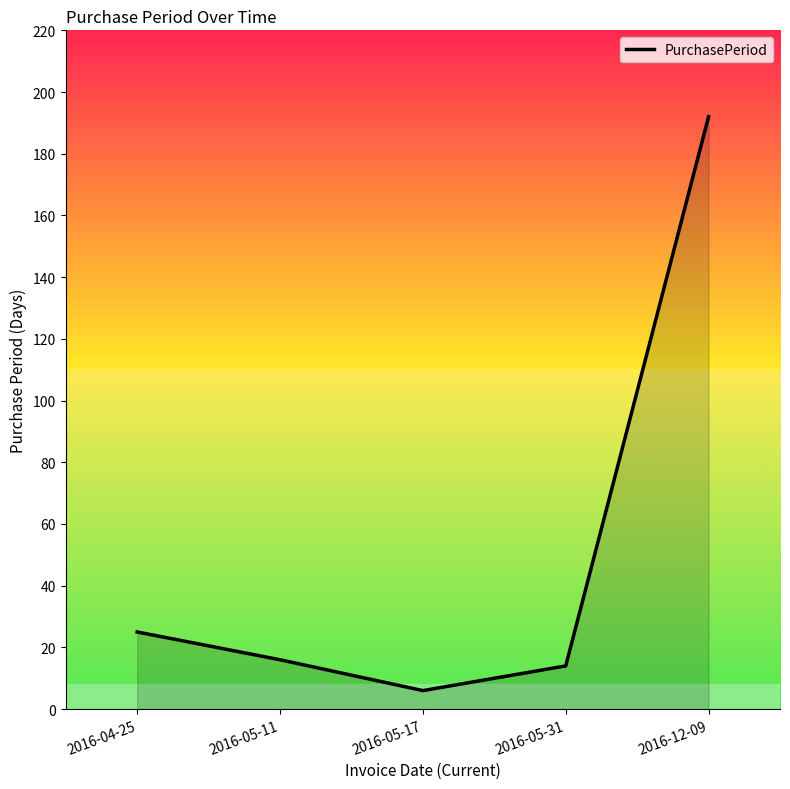

The value at 2016-05-17 is 6. True or false?

True